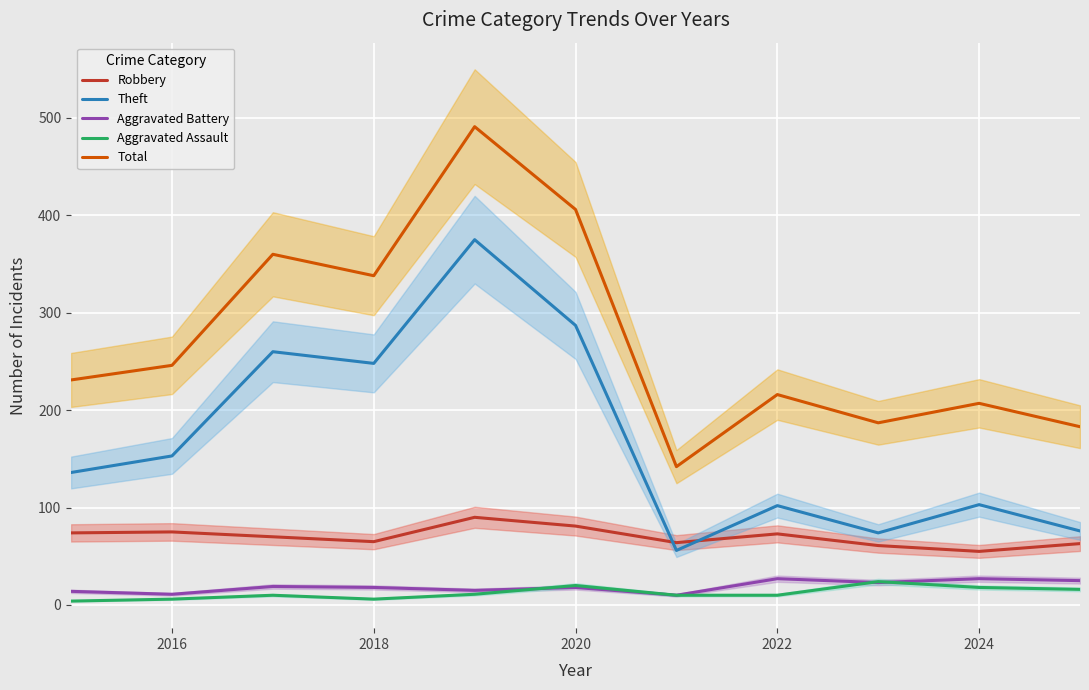

Which series has the largest range (max minus min)?

Total